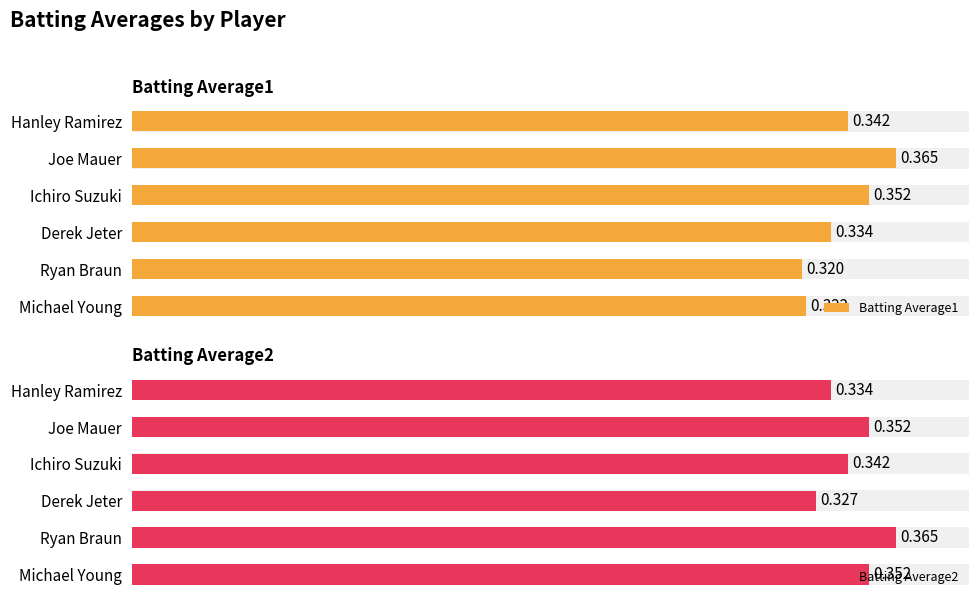

Reading right to left, list all the values displayed in this chart.

Batting Average1: 0.3	0.3	0.3	0.4	0.4	0.3
Batting Average2: 0.4	0.4	0.3	0.3	0.4	0.3